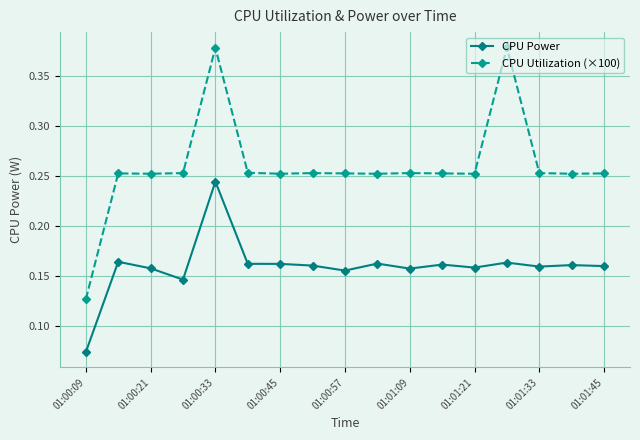

How many CPU Utilization (×100) values are between 0 and 1?

17